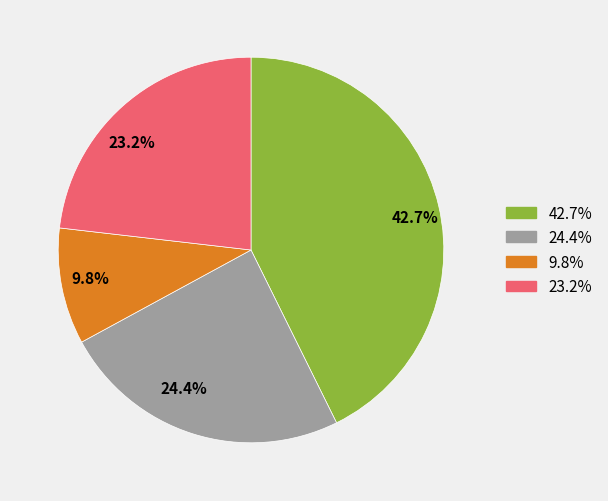

Rank the categories by value from lowest to highest.

9.8%, 23.2%, 24.4%, 42.7%